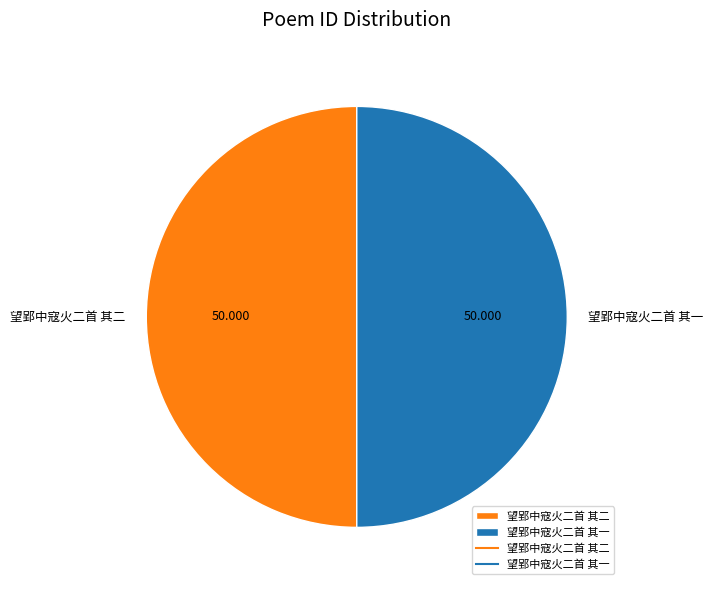

Is the sum of 望郢中寇火二首 其二 and 望郢中寇火二首 其一 greater than half?

Yes